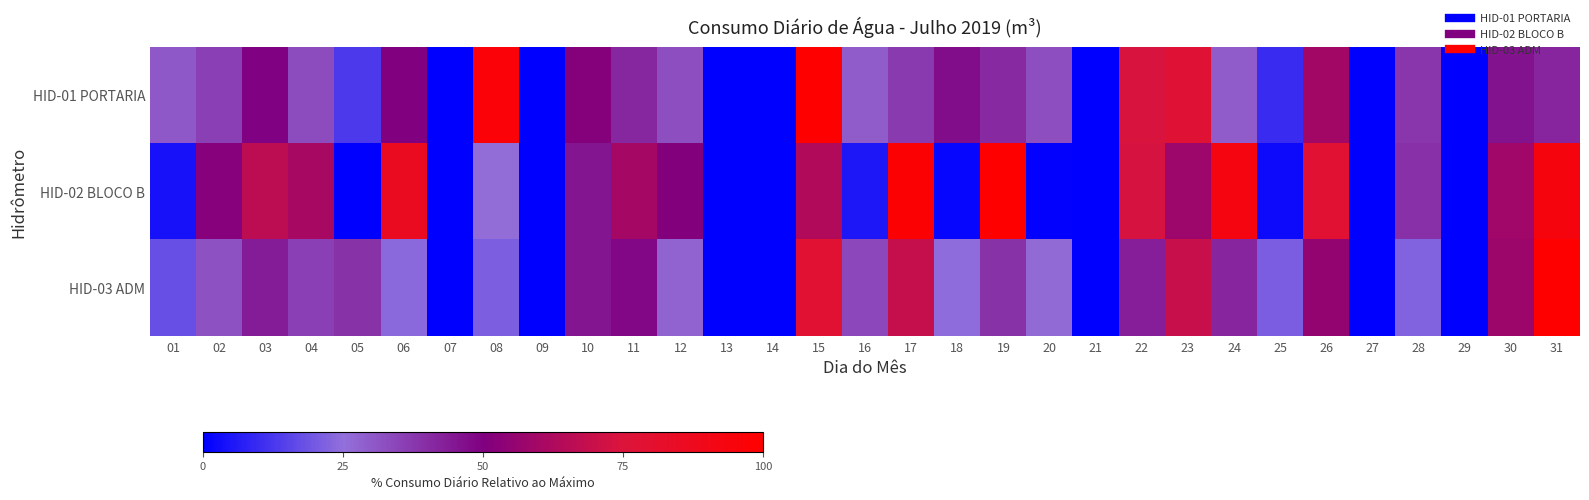

Reading left to right, list all the values displayed in this chart.

HID-01 PORTARIA: 01=30.4	02=35.9	03=49.4	04=32.9	05=12.9	06=50.0	07=0.0	08=96.5	09=0.0	10=51.4	11=41.2	12=32.5	13=0.0	14=0.0	15=100.0	16=29.6	17=37.1	18=47.1	19=40.8	20=32.2	21=0.0	22=74.1	23=77.1	24=29.4	25=10.0	26=59.4	27=0.0	28=38.0	29=0.0	30=46.1	31=41.8
HID-02 BLOCO B: 01=3.9	02=51.6	03=66.7	04=60.8	05=0.0	06=85.6	07=0.0	08=26.1	09=0.0	10=45.1	11=60.1	12=51.0	13=0.0	14=0.0	15=63.4	16=5.2	17=98.0	18=1.3	19=100.0	20=0.7	21=0.0	22=73.2	23=58.2	24=92.8	25=2.6	26=78.4	27=0.0	28=39.2	29=0.0	30=58.8	31=94.1
HID-03 ADM: 01=17.8	02=31.8	03=43.7	04=35.8	05=39.0	06=23.7	07=0.0	08=21.2	09=0.0	10=45.1	11=48.1	12=27.9	13=0.0	14=0.0	15=78.2	16=33.8	17=68.9	18=24.5	19=38.8	20=26.5	21=0.0	22=43.2	23=69.4	24=41.7	25=20.9	26=55.4	27=0.0	28=22.2	29=0.0	30=57.5	31=100.0